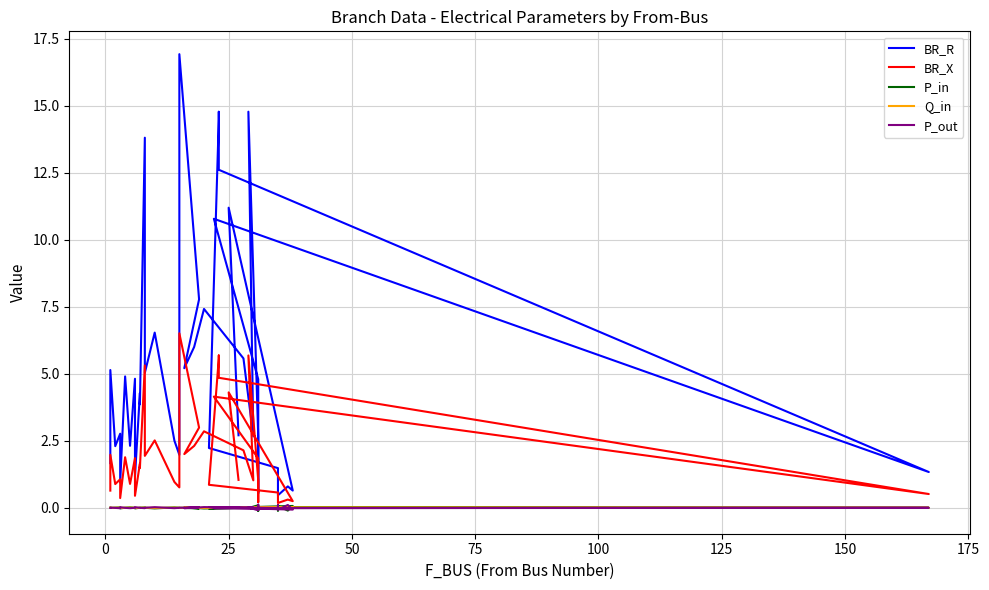

Is the value of Q_in at 18 greater than the value of BR_R at 28?

No